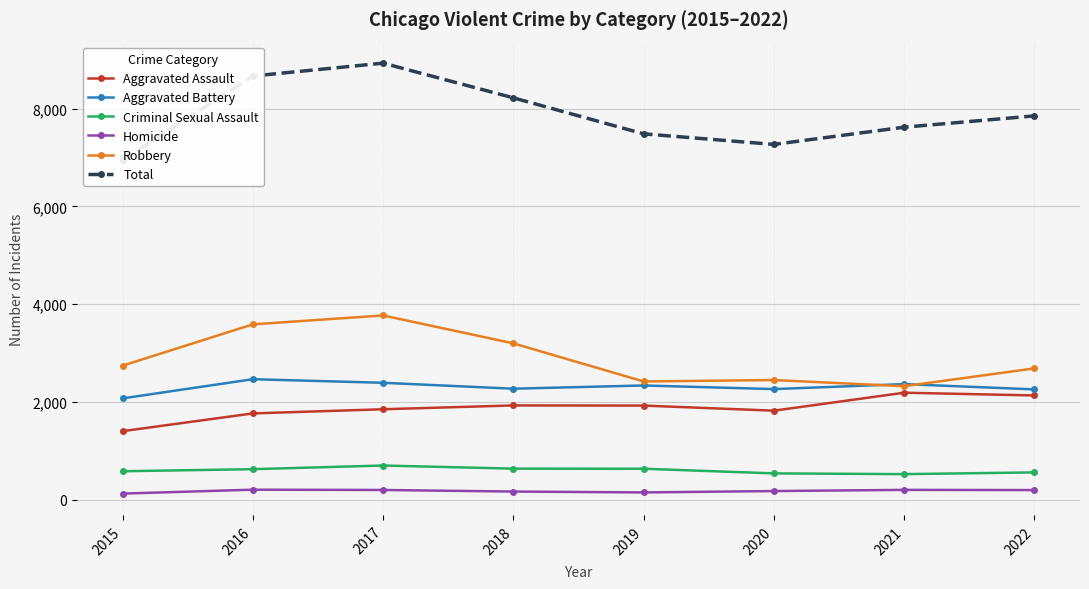

Is it true that Aggravated Assault equals 3275 at 2019?

False